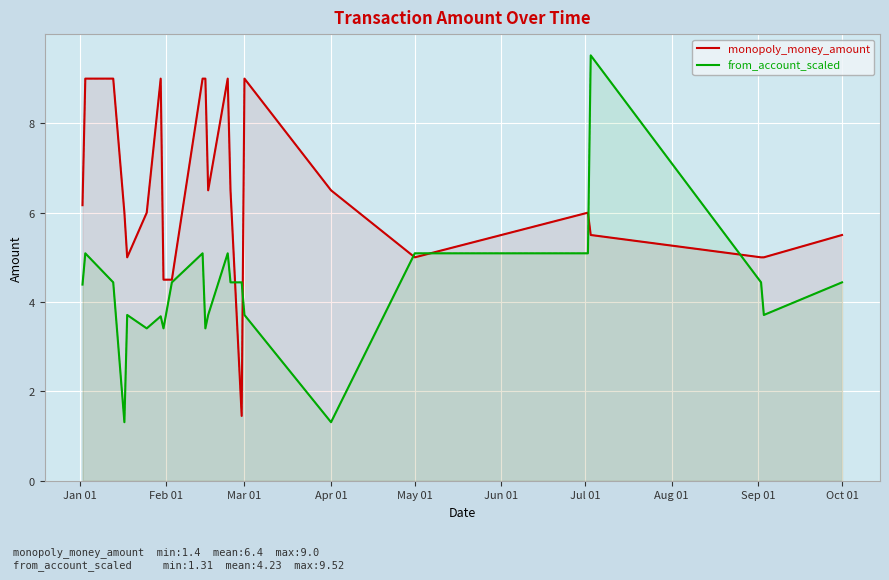

Reading left to right, what are all the values shown in this chart?

monopoly_money_amount: 6.2	9.0	9.0	6.0	5.0	6.0	9.0	4.5	4.5	9.0	9.0	6.5	9.0	6.5	1.4	9.0	6.5	5.0	6.0	5.5	5.0	5.0	5.5
from_account_scaled: 4.4	5.1	4.4	1.3	3.7	3.4	3.7	3.4	4.4	5.1	3.4	3.7	5.1	4.4	4.4	3.7	1.3	5.1	5.1	9.5	4.4	3.7	4.4